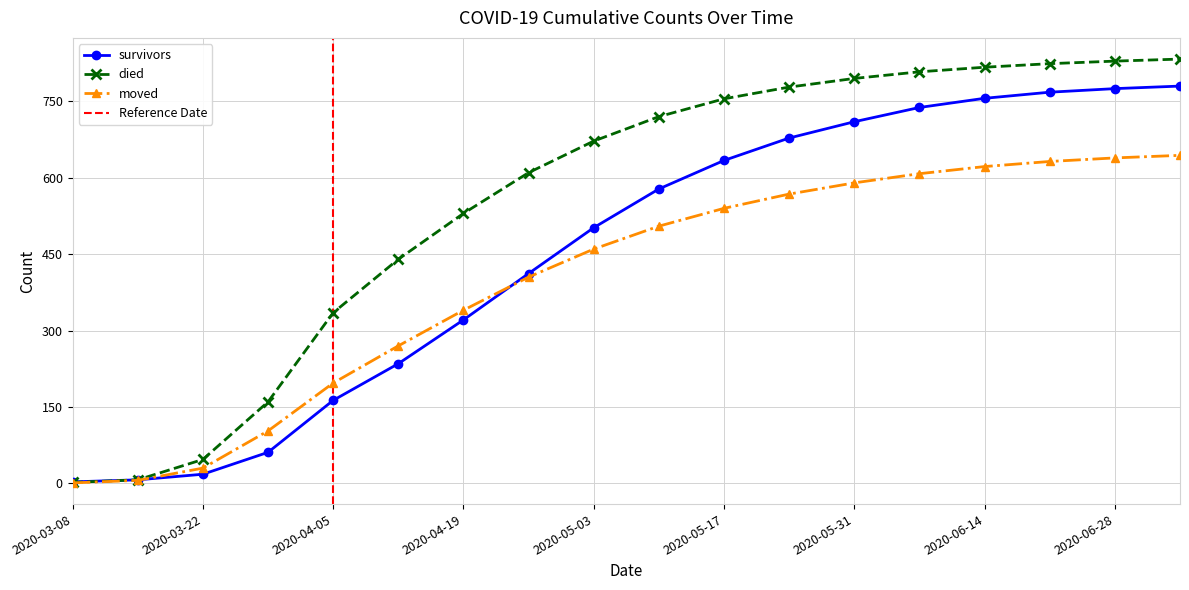

What is the sum of the died values at 2020-05-24 and 2020-05-17?

1533